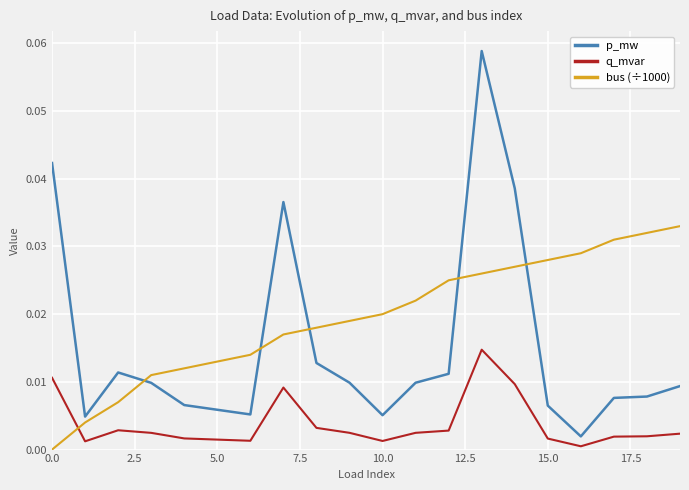

List the series in order of their peak value, lowest first.

q_mvar, bus (÷1000), p_mw